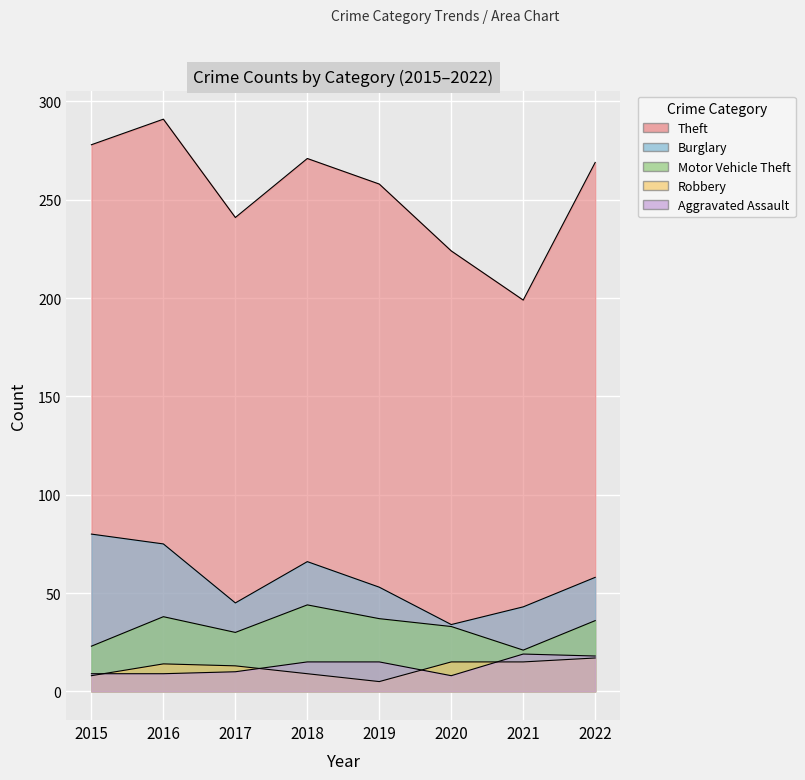

Which series has the widest spread of values?

Theft